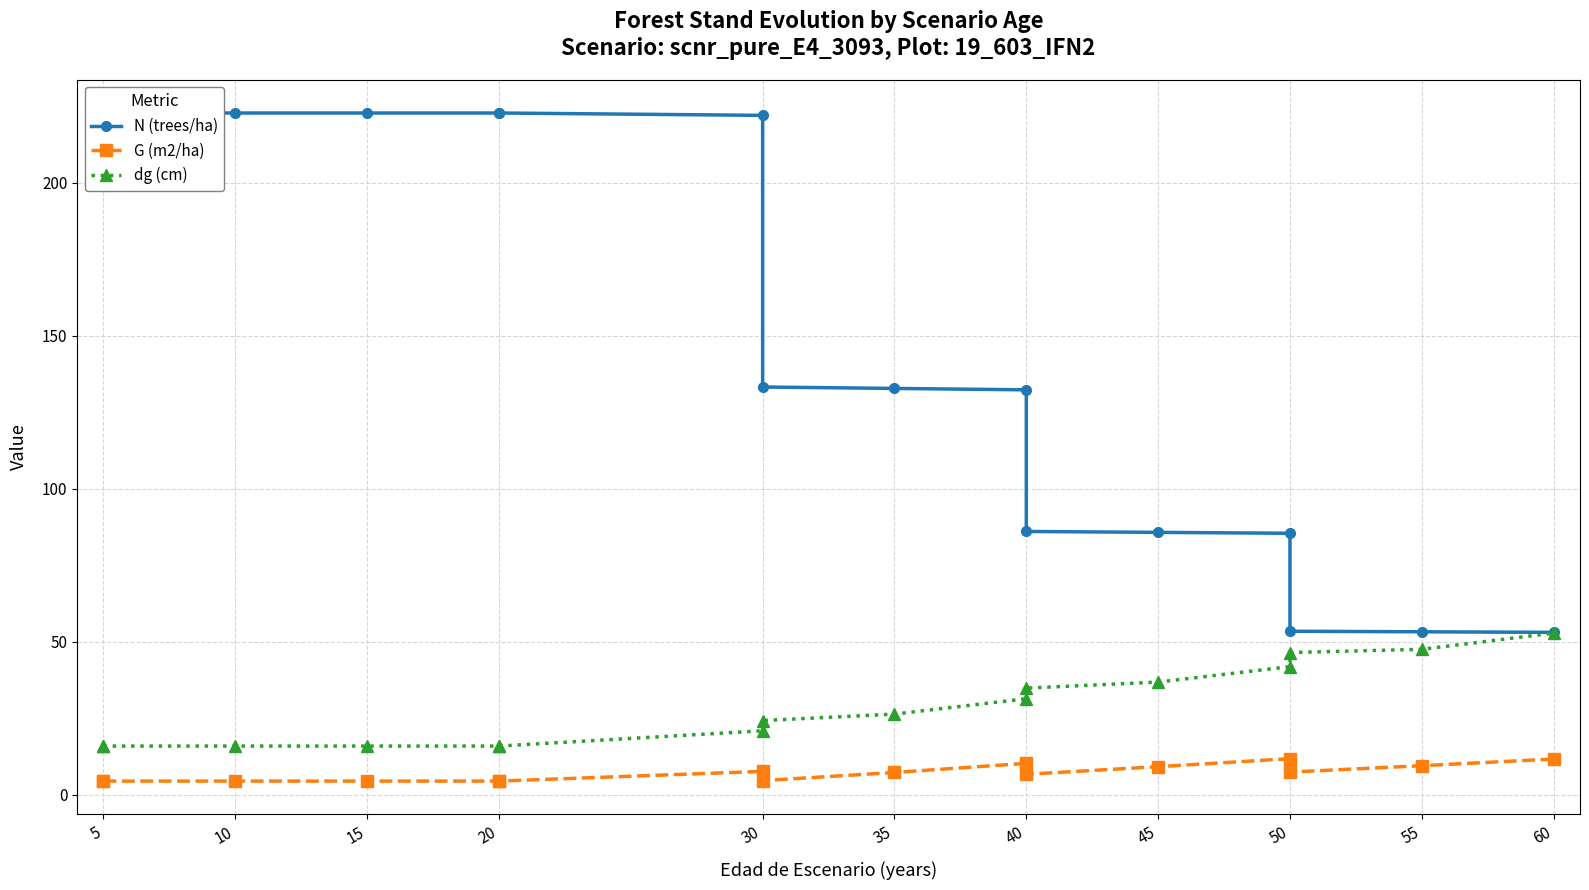

Rank the series at 40 from highest to lowest value.

N (trees/ha), dg (cm), G (m2/ha)